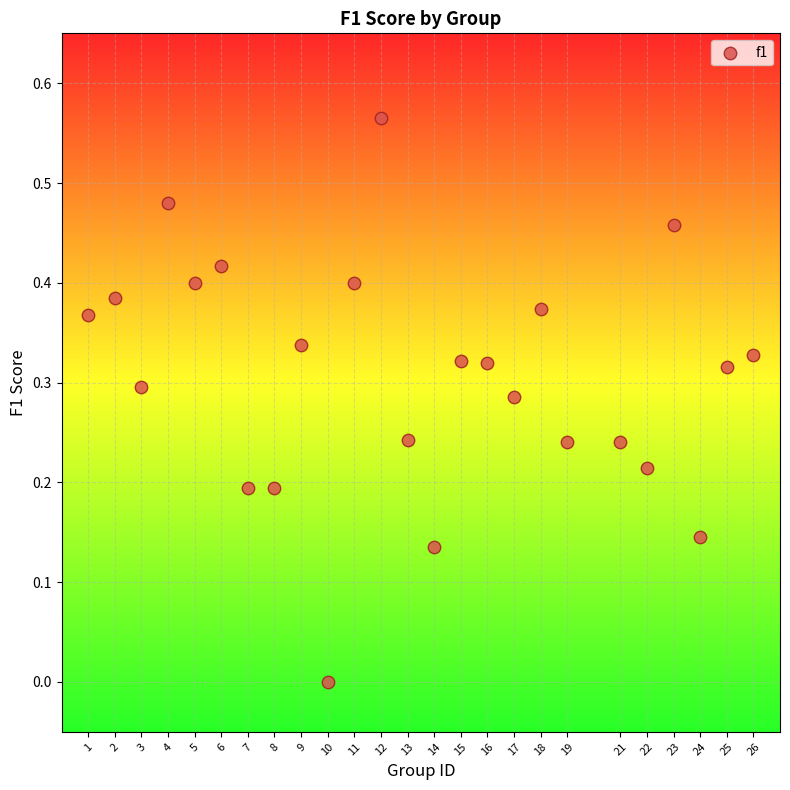

What is the range of X values (max minus min)?

25.0